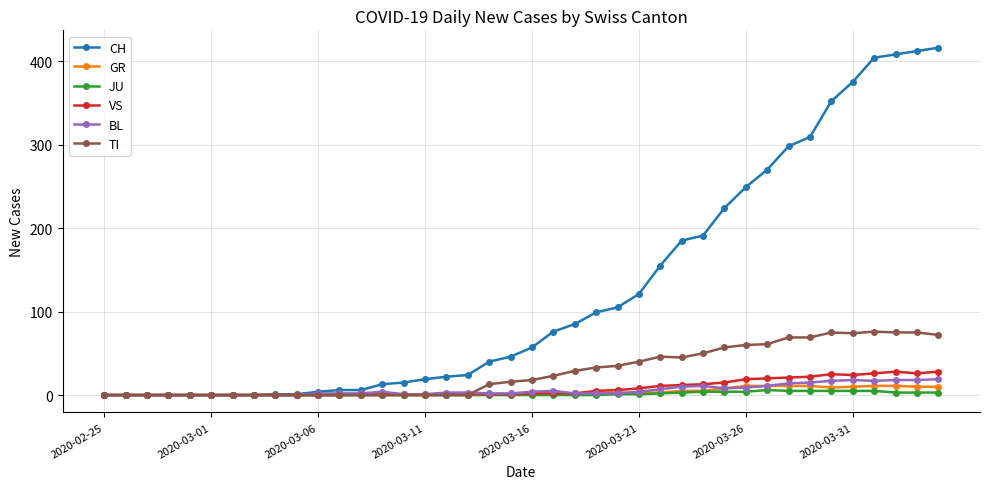

At how many categories does at least one series exceed 92?

17